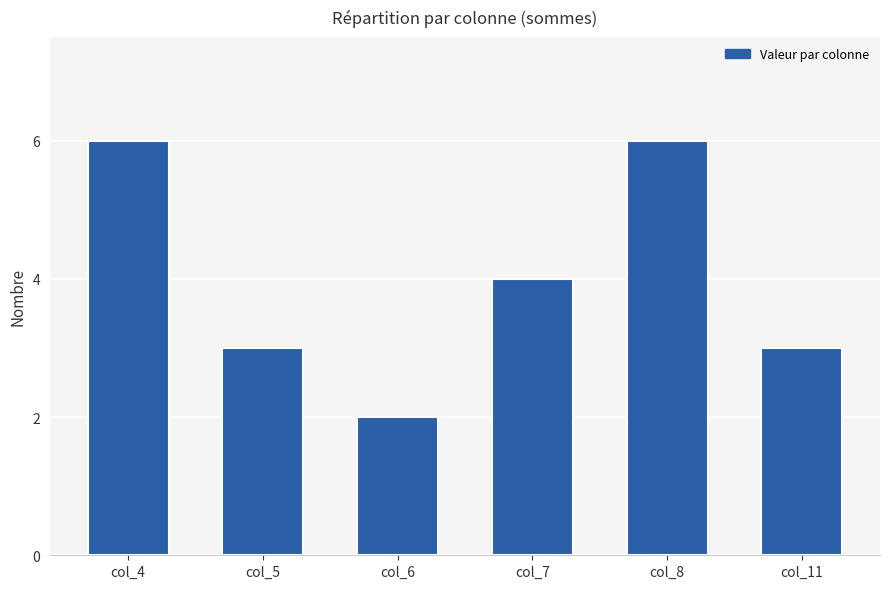

What value does the data have at col_7?

4